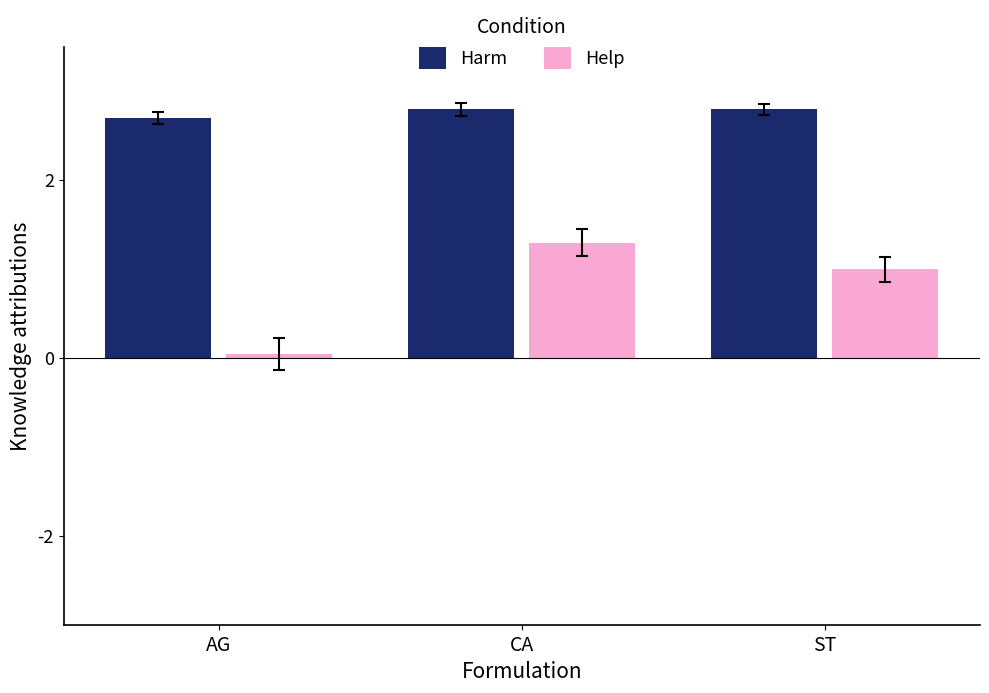

How many groups of bars are there?

3